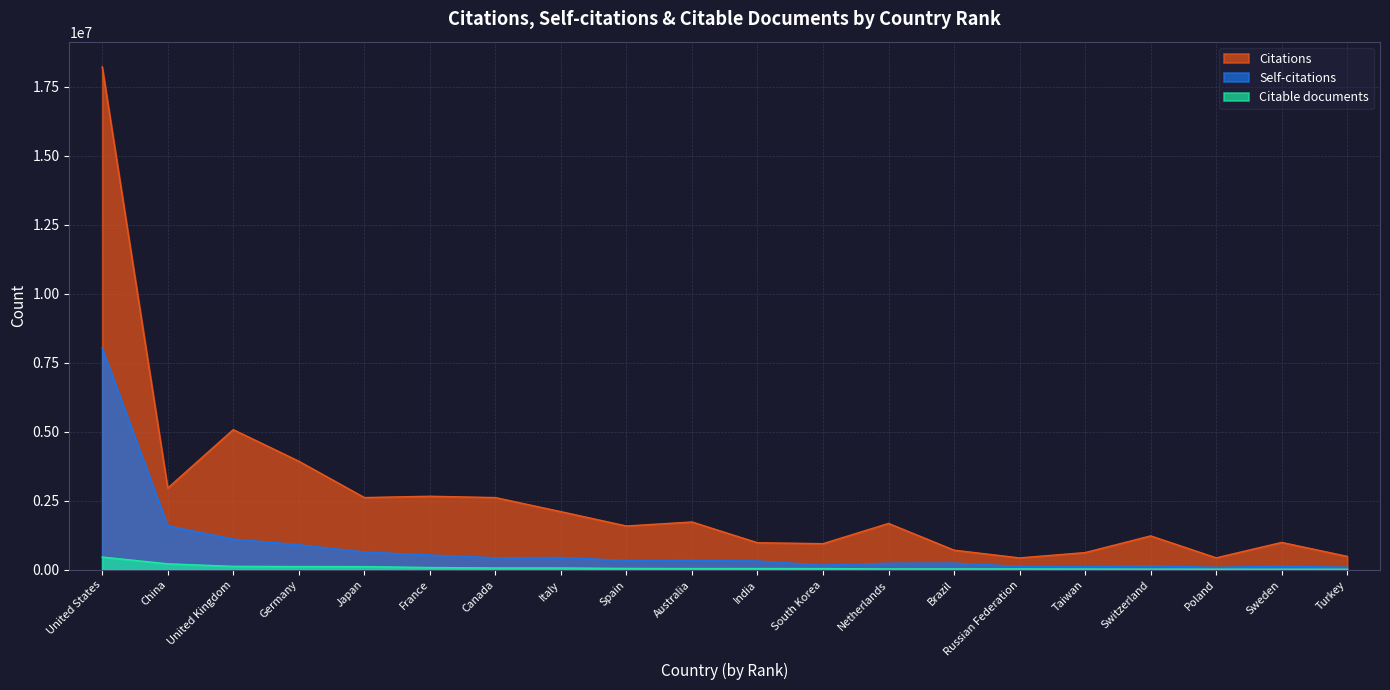

Reading left to right, list all the values displayed in this chart.

Citations: 18215421	2961272	5078399	3935515	2619405	2666686	2618736	2108814	1589613	1734895	983717	950095	1682661	714972	434317	627149	1231395	437402	994948	489884
Self-citations: 8033465	1595663	1116301	911524	647916	539841	440012	450923	338677	347362	323690	176108	242432	246007	129898	116851	147297	93923	134022	96553
Citable documents: 465719	221059	128976	121044	119315	85895	70550	68705	53980	48550	49406	47256	36922	35552	35672	31208	27468	26352	24780	24268